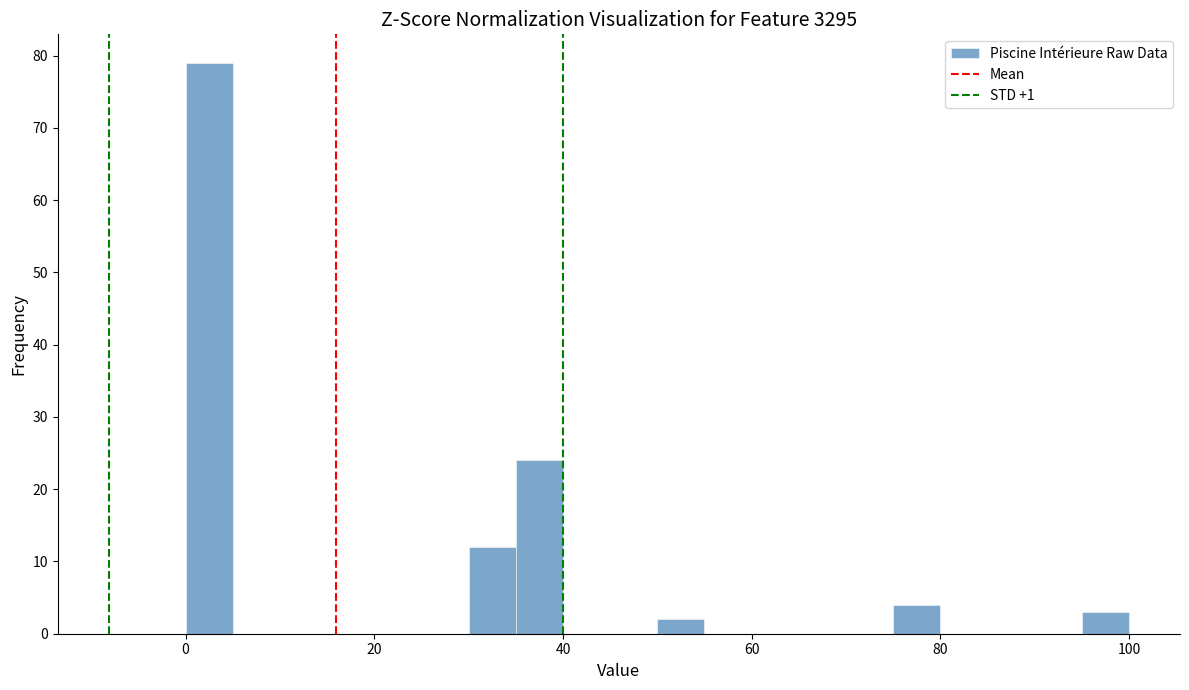

Around what value on the x-axis is the tallest bar? Give the approximate position of its centre, as read against the axis.

2